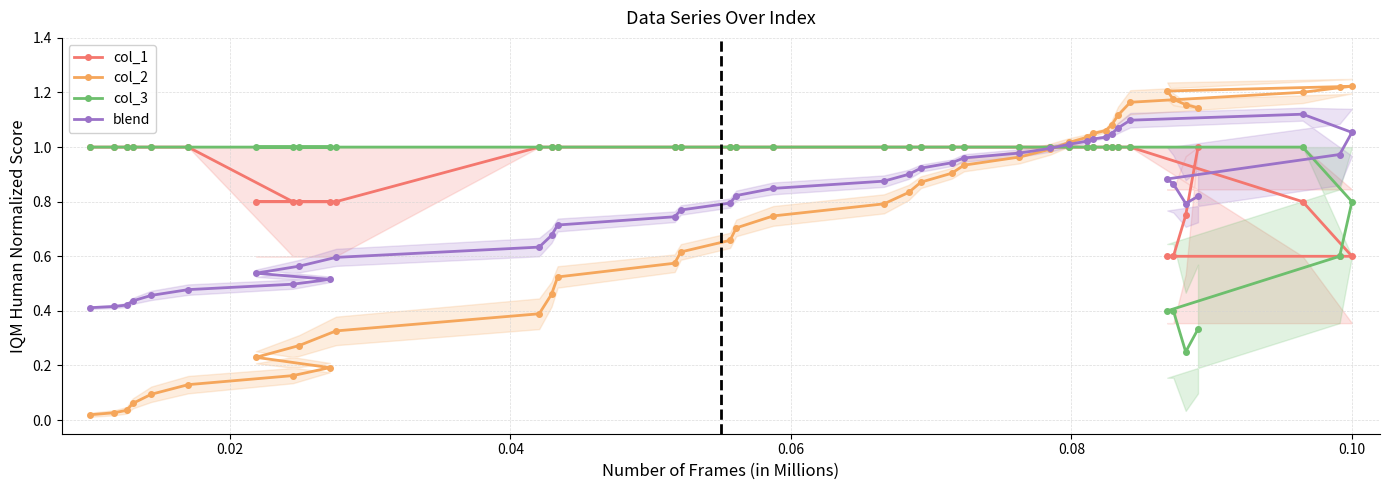

Which series has the largest total across all categories?

col_1